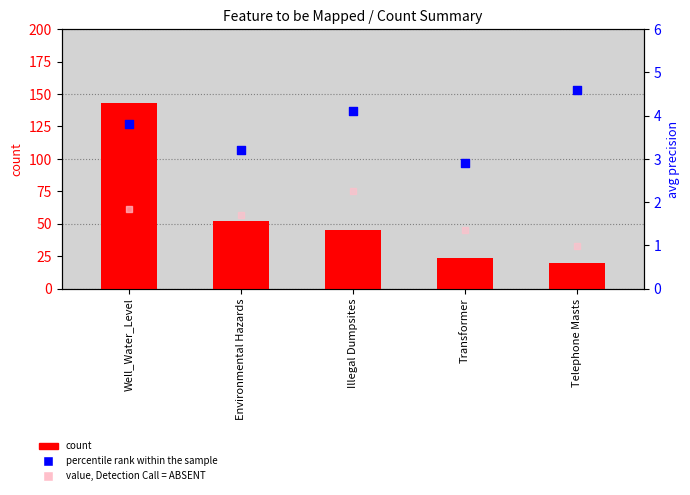

Is the value of value, Detection Call = ABSENT at Environmental Hazards greater than the value of count at Environmental Hazards?

No